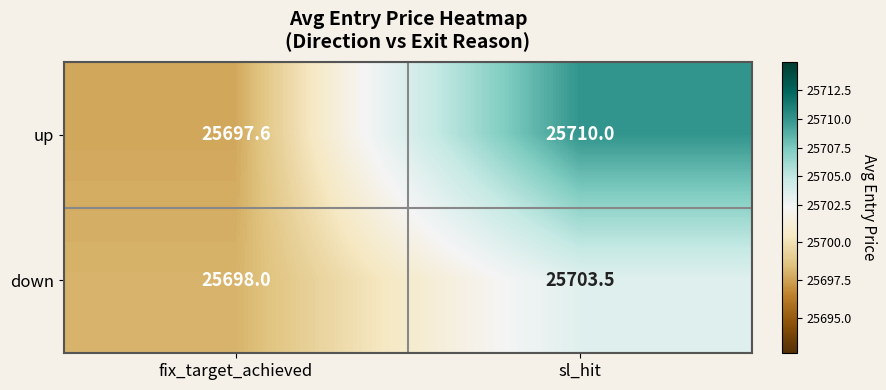

What is the spread (max minus min) of values at sl_hit?

6.5